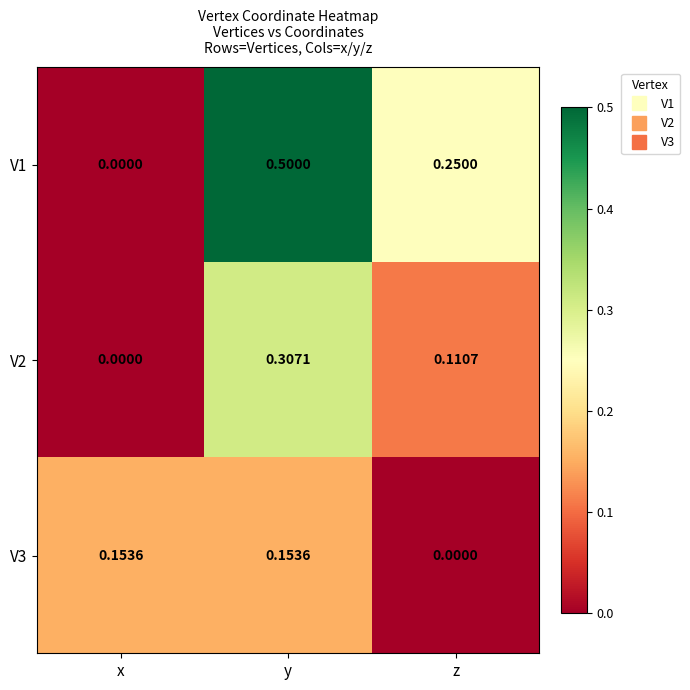

Where is V3 nearest to the value 0?

z